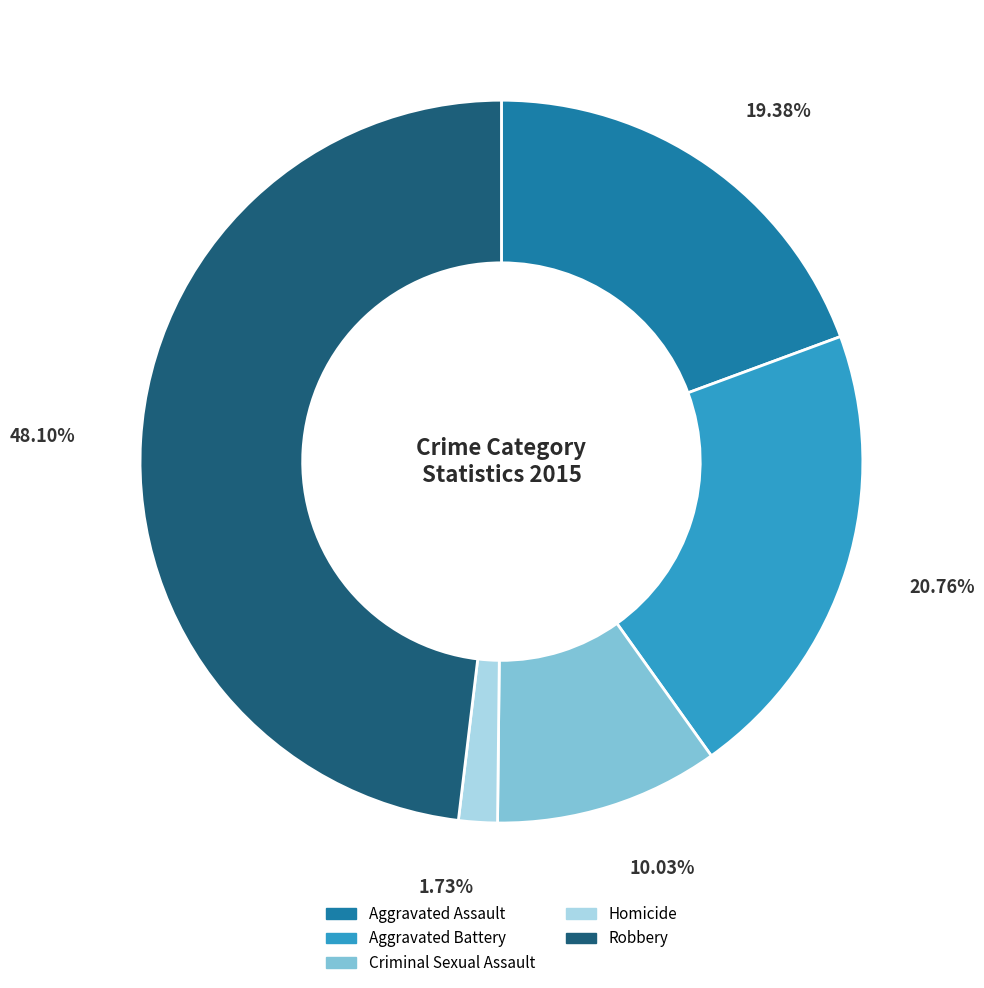

Does Aggravated Battery account for over 50% of the chart?

No